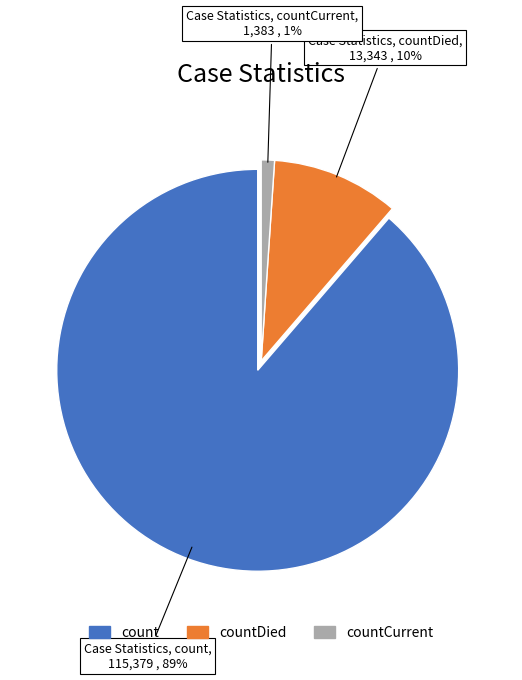

Is there any slice that represents more than half of the pie?

Yes